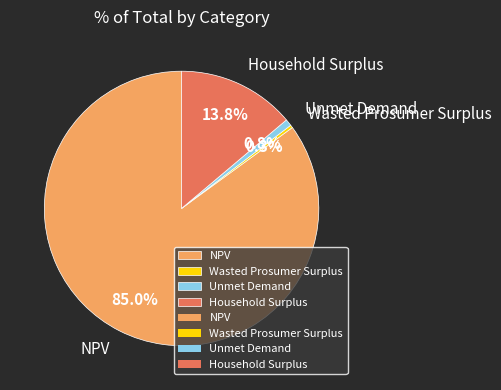

Combined, what portion of the pie is NPV and Wasted Prosumer Surplus?

85.4%